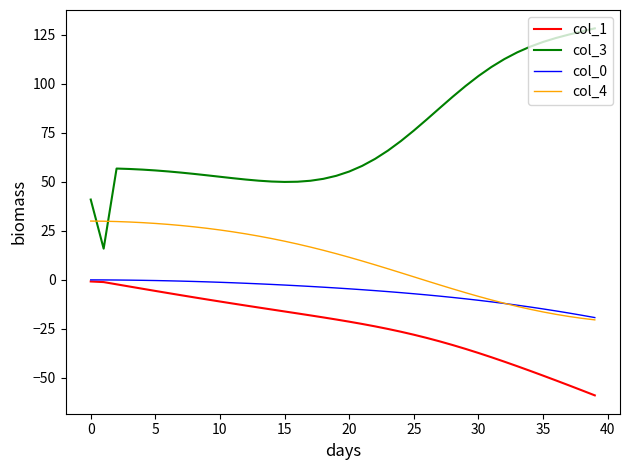

What is the difference between the second highest and second lowest values in the col_3 series?

85.7